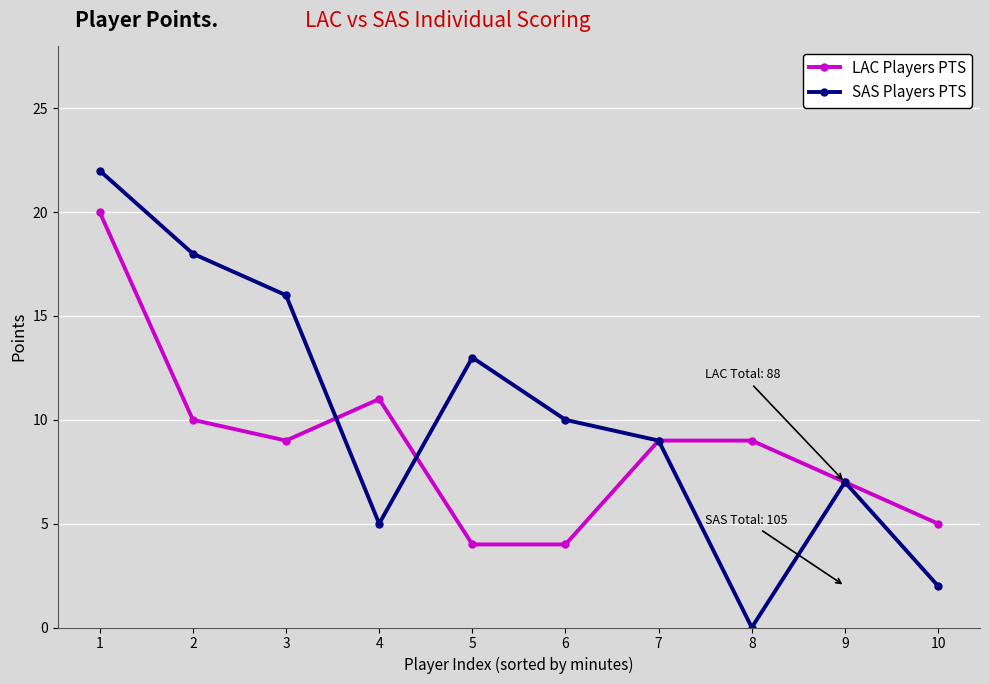

What is the total value across all series at 2?

28